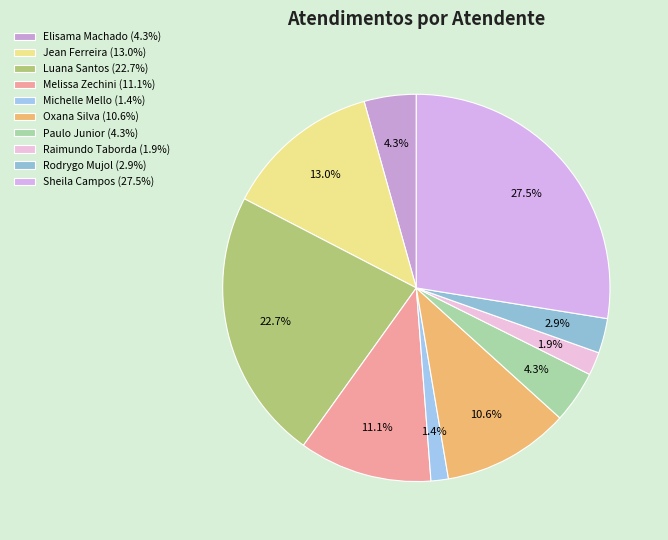

Count the number of slices in the pie.

10